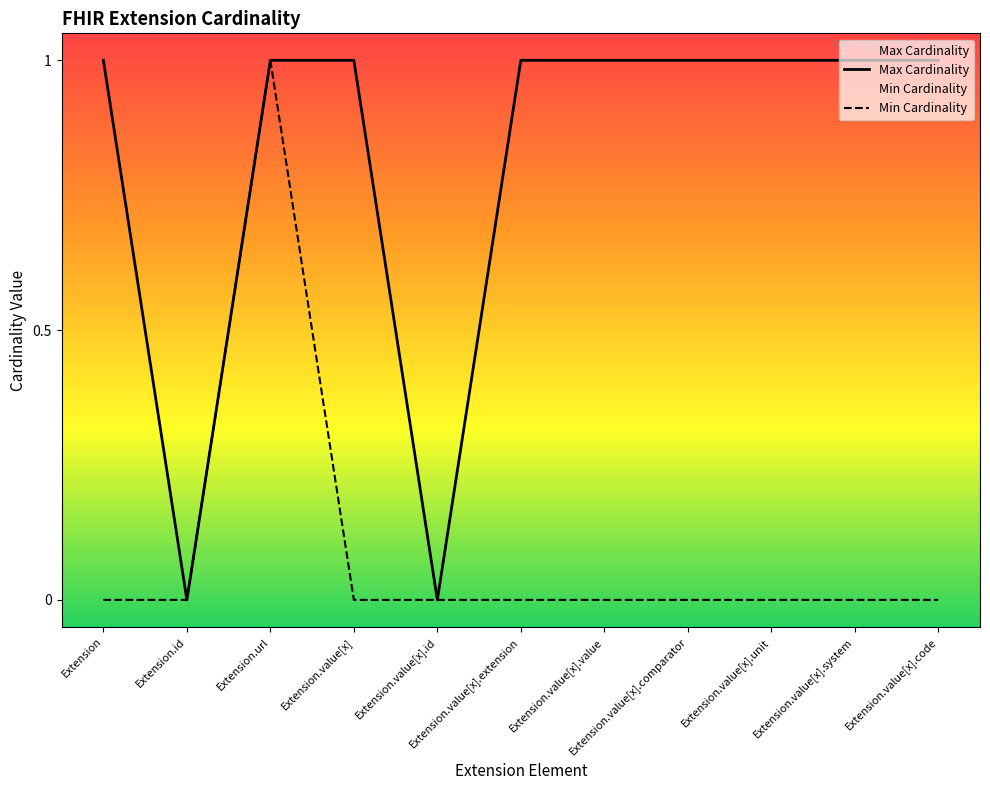

In Max Cardinality, how many points are lower than both neighbors (excluding endpoints)?

2